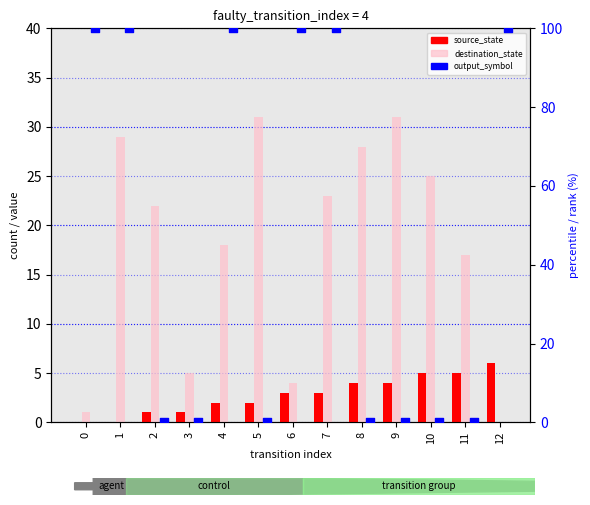

At which category is the sum across all series the highest?

1